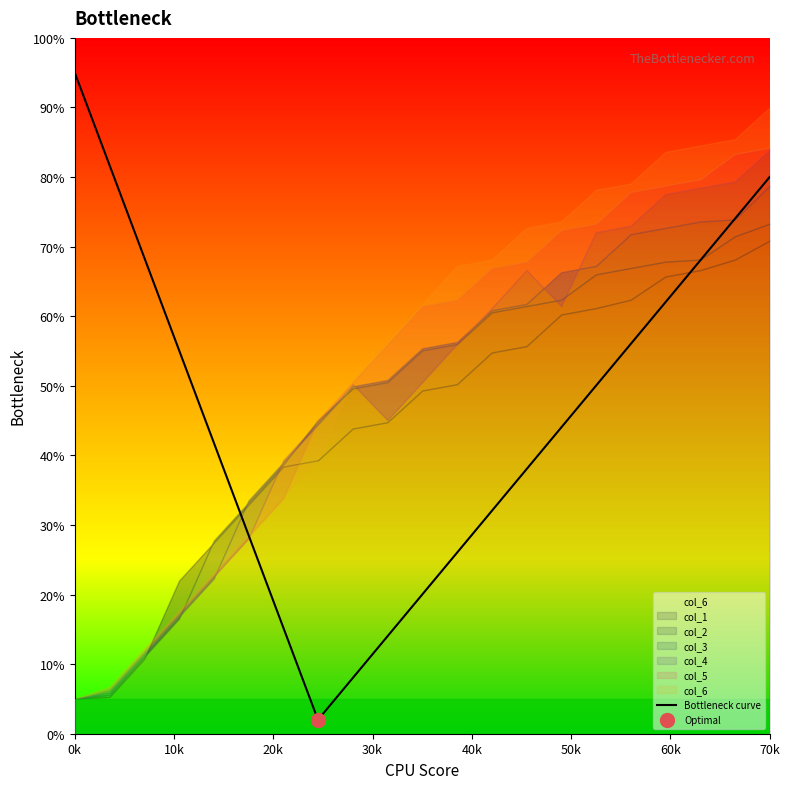

What is the ratio of the value at 20 to the value at 12?

2.5